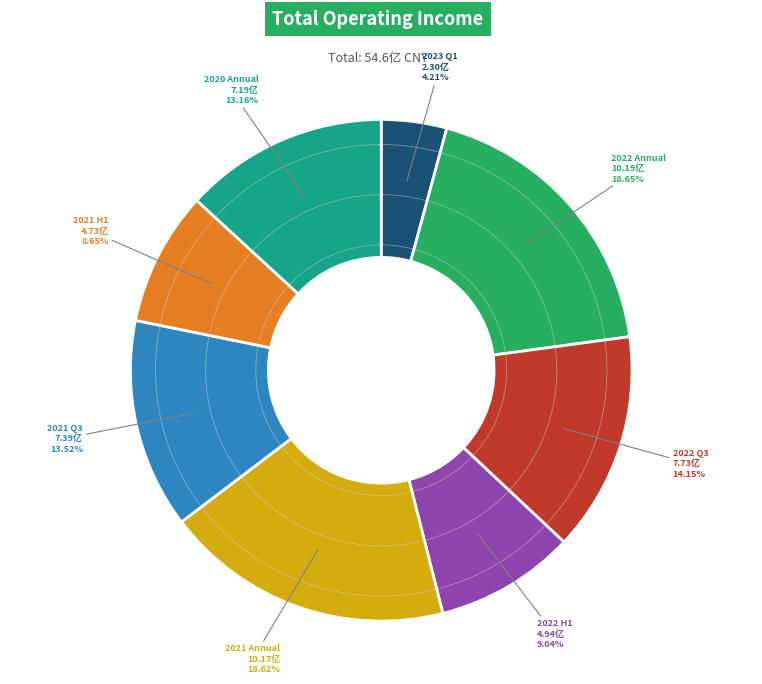

Does 2021 Annual represent more than half of the total?

No